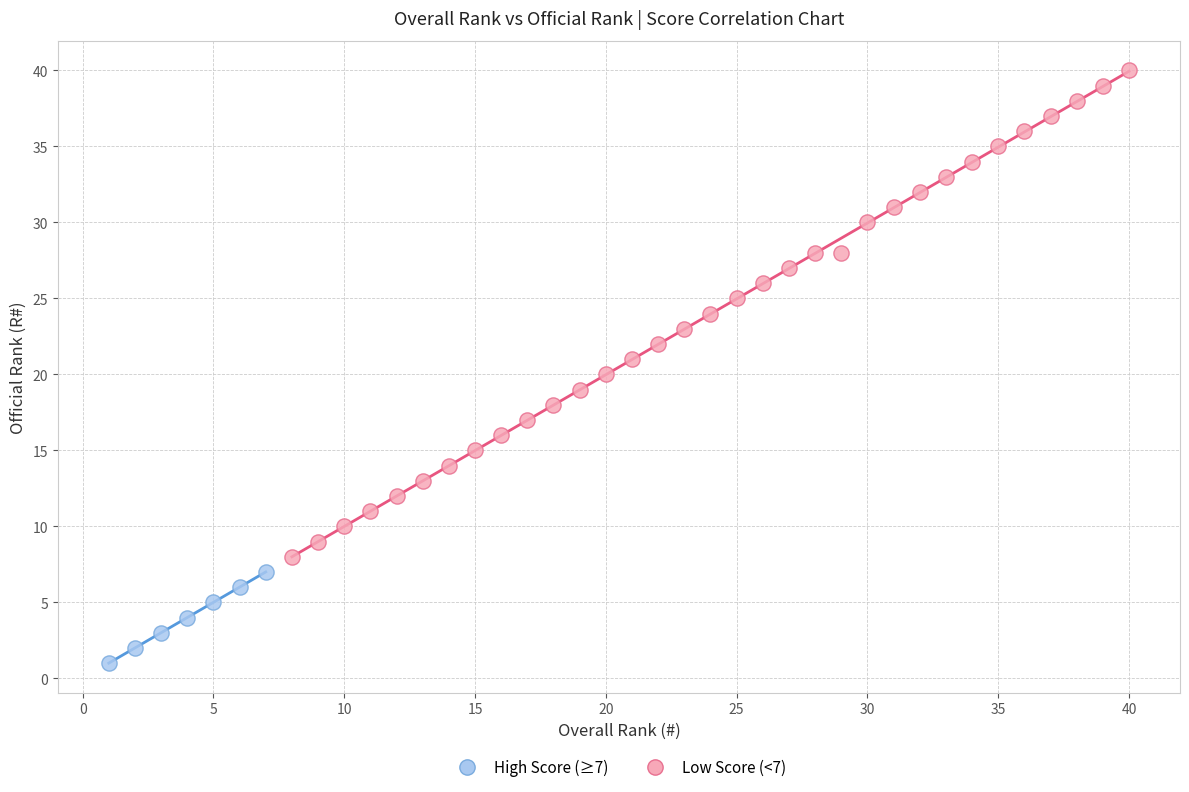

Which series contains the highest Y value?

Low Score (<7)